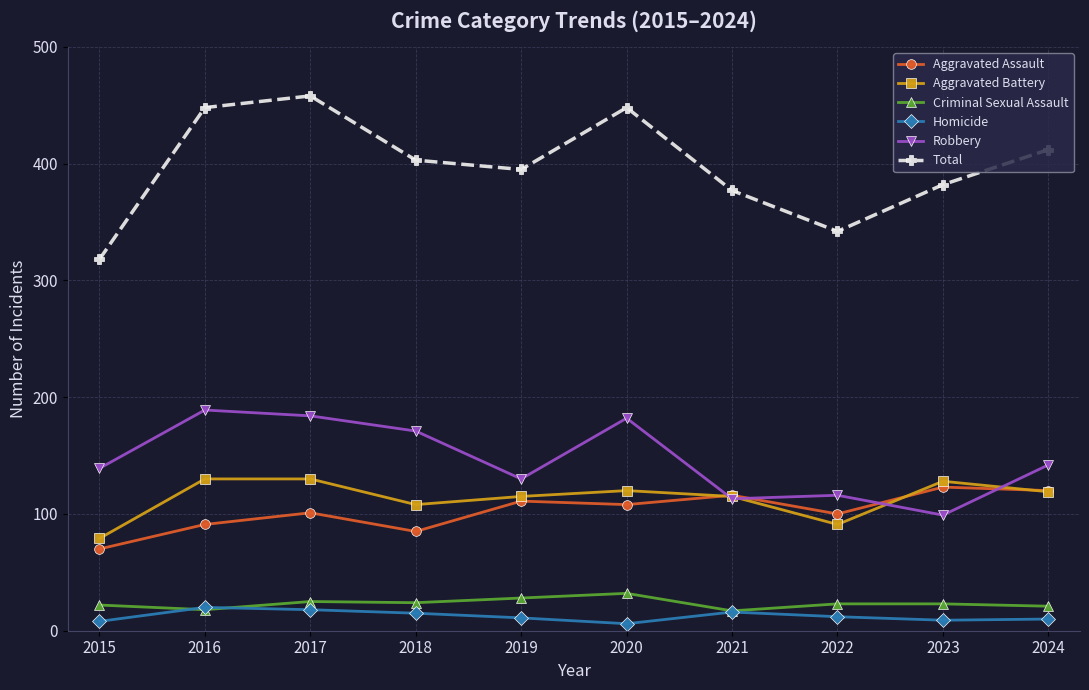

Is it true that Aggravated Assault equals 100 at 2022?

True